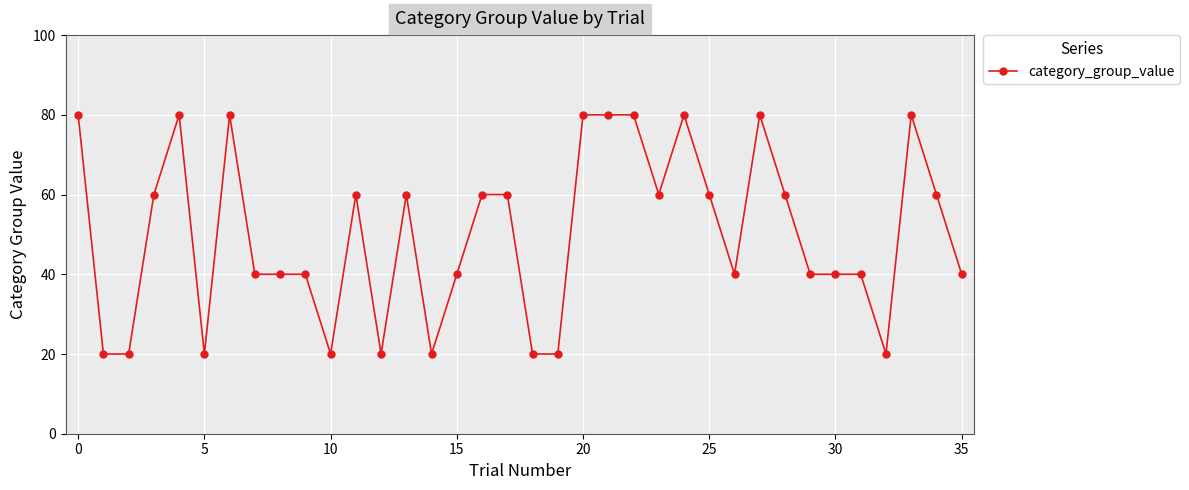

How many values are below 60?

18